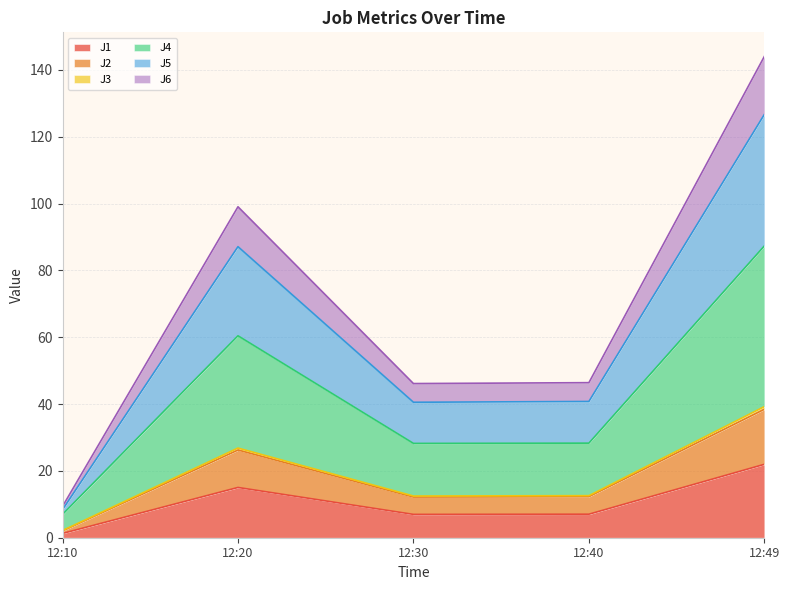

True or false: J6 and J1 intersect in this chart.

False